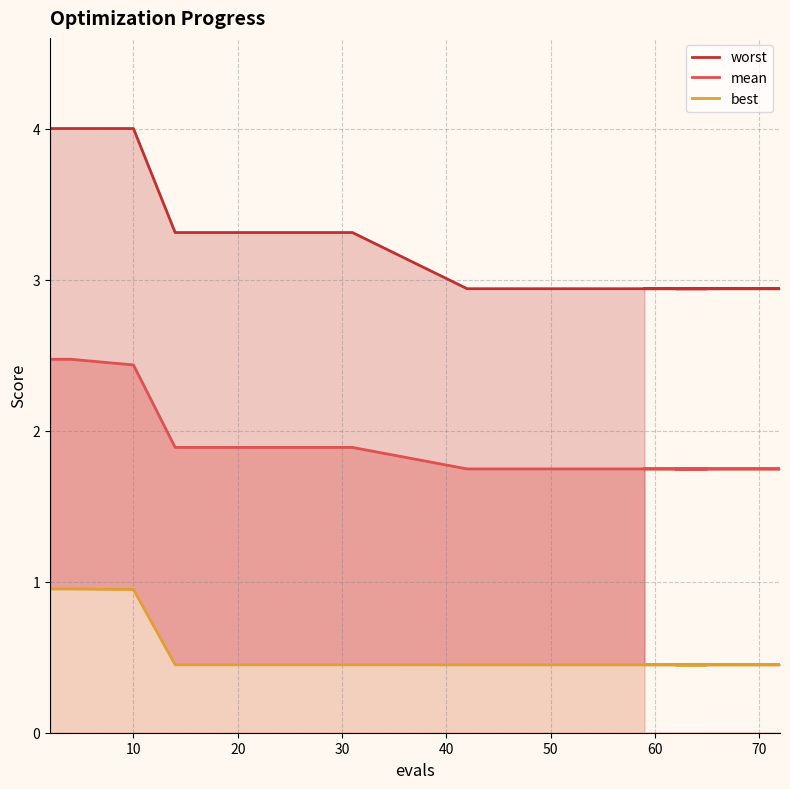

How many series are shown in this chart?

3